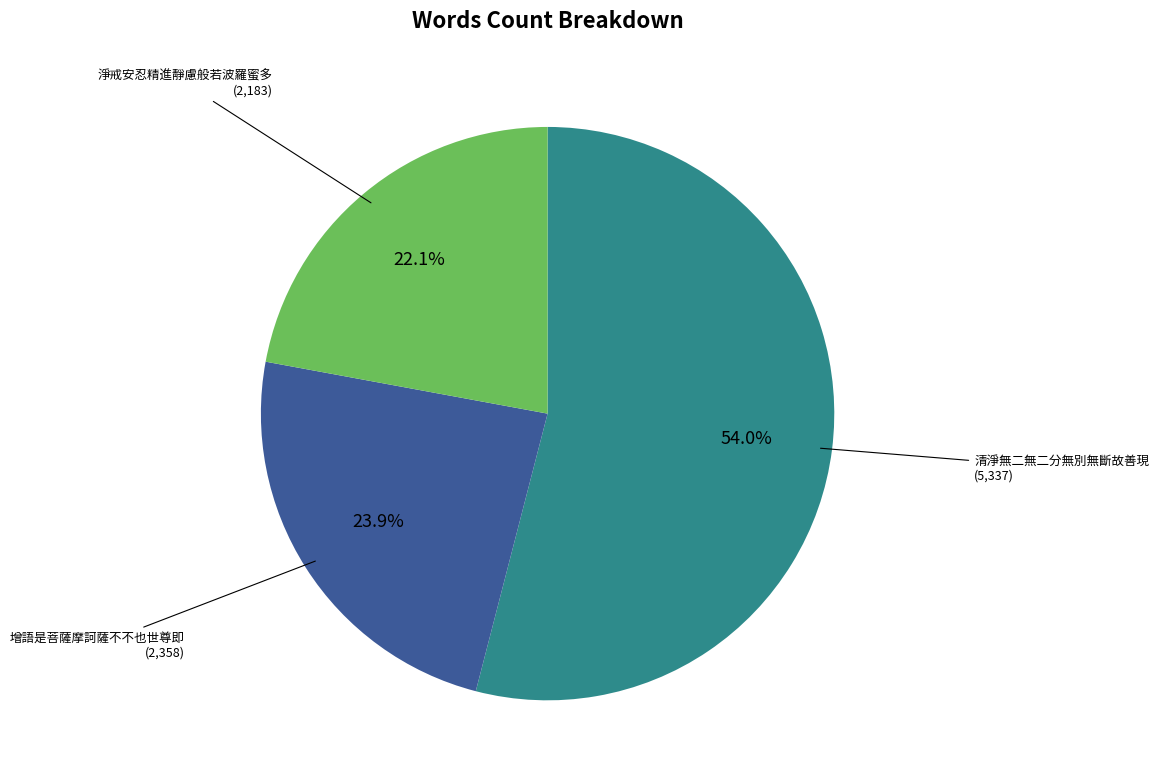

What percentage is the 淨戒安忍精進靜慮般若波羅蜜多 slice, to the nearest percent?

22%